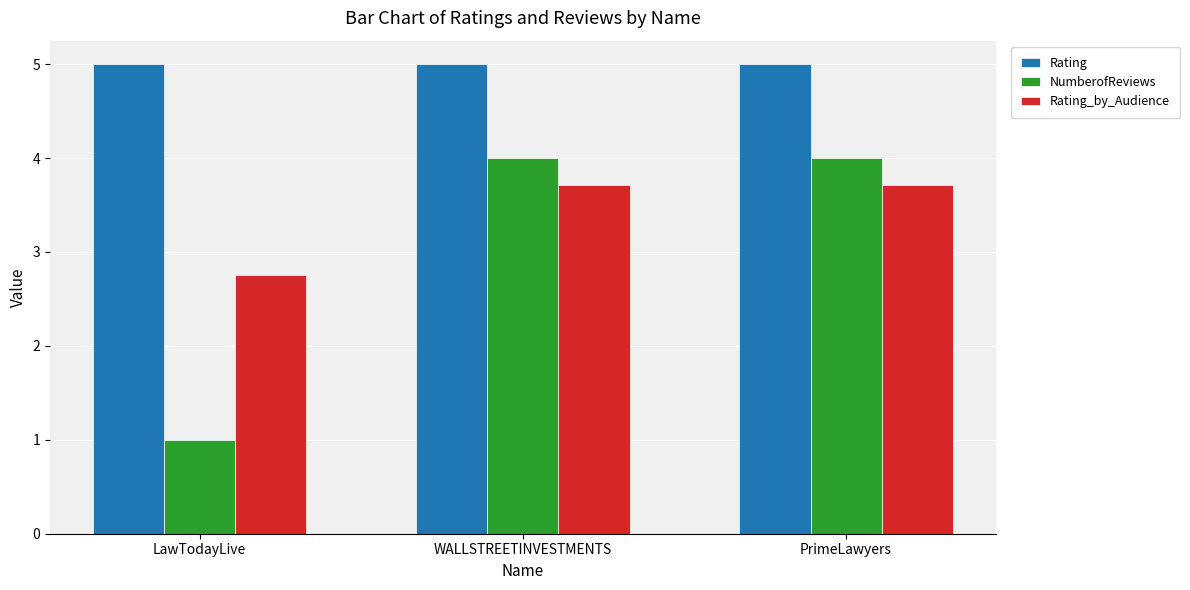

What are all the series names shown in the legend?

Rating, NumberofReviews, Rating_by_Audience